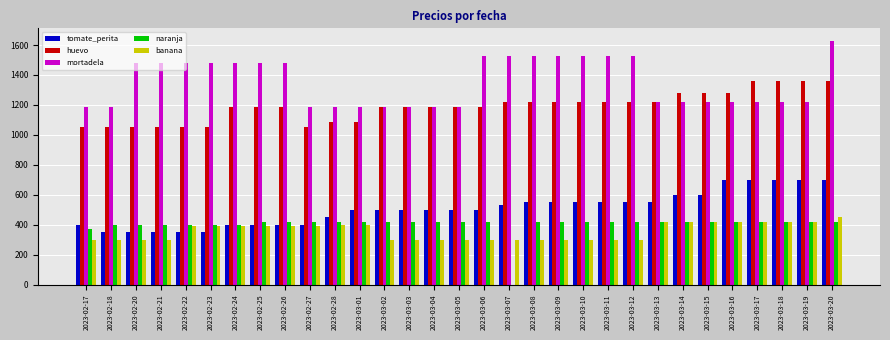

Which series has the largest total across all categories?

mortadela